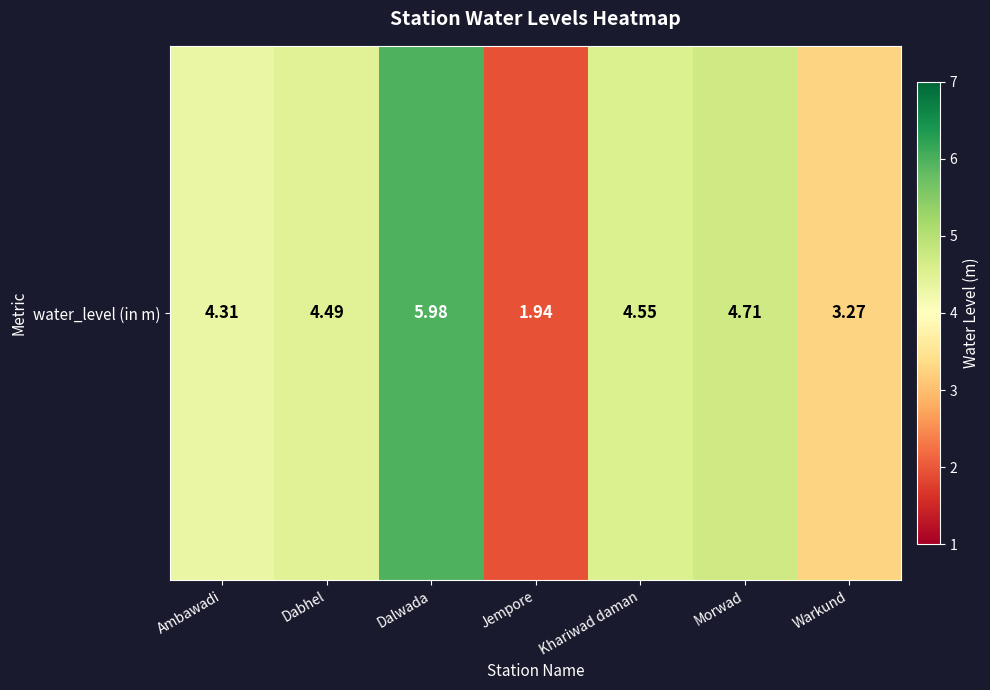

What is the difference between the values at Morwad and Dalwada?

1.3